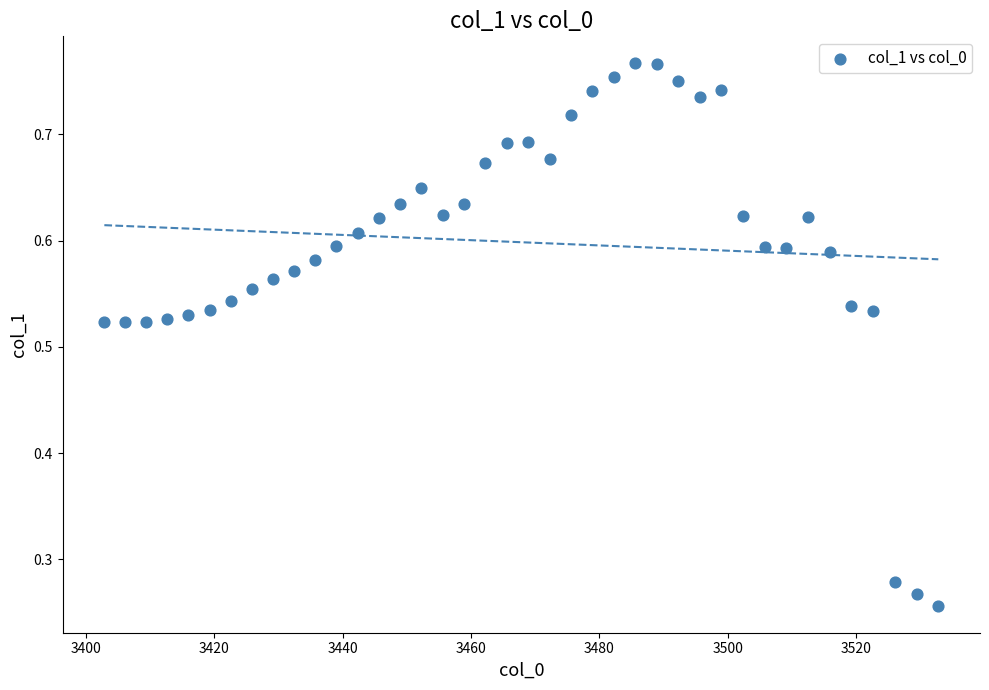

How many data points are displayed?

40